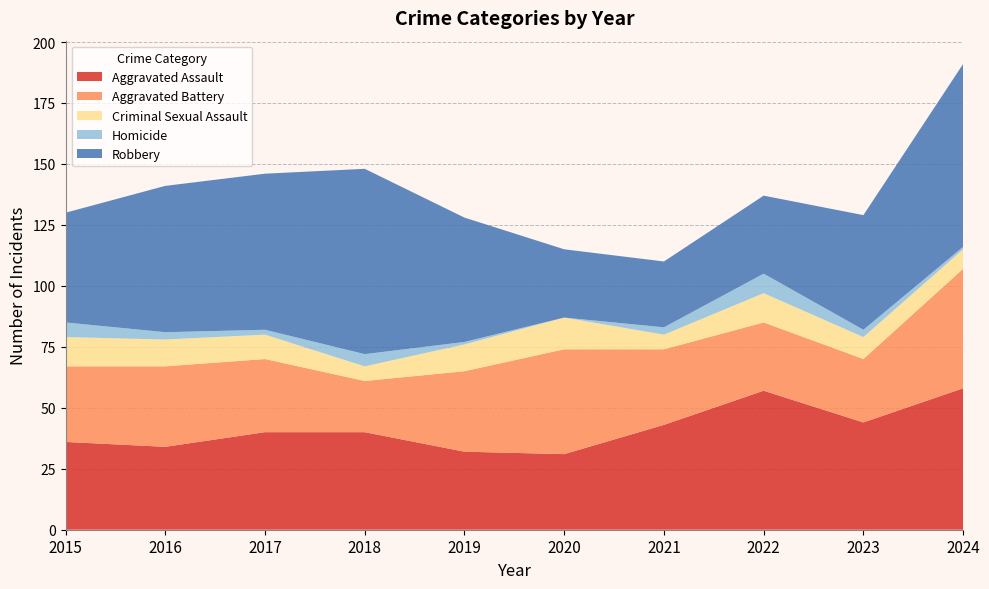

Reading left to right, transcribe all the data shown in this chart.

Aggravated Assault: 36	34	40	40	32	31	43	57	44	58
Aggravated Battery: 31	33	30	21	33	43	31	28	26	49
Criminal Sexual Assault: 12	11	10	6	11	13	6	12	9	8
Homicide: 6	3	2	5	1	0	3	8	3	1
Robbery: 45	60	64	76	51	28	27	32	47	75